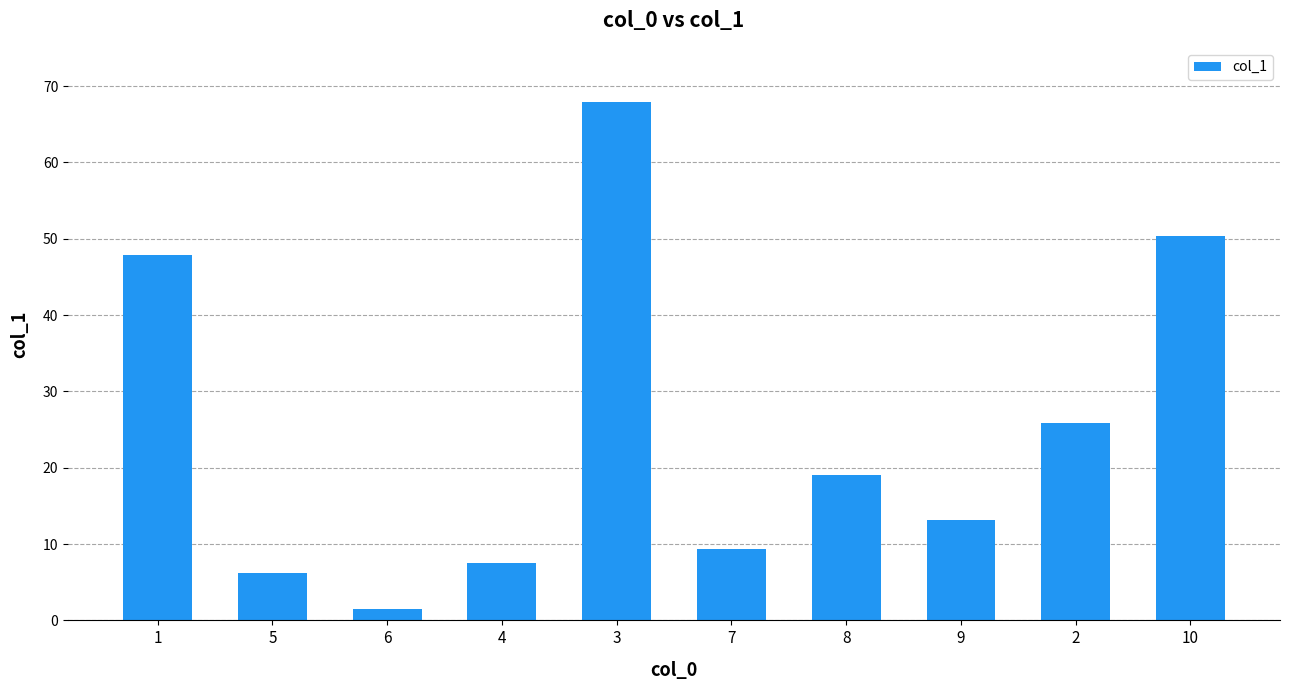

Approximately how many times larger is the value at 9 compared to 1?

0.3